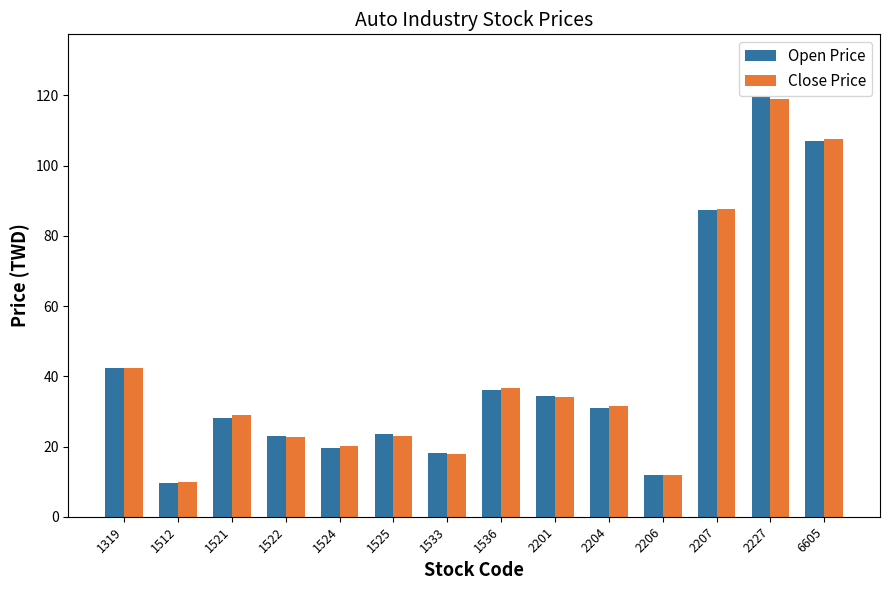

What is the sum of all Open Price values?

591.8